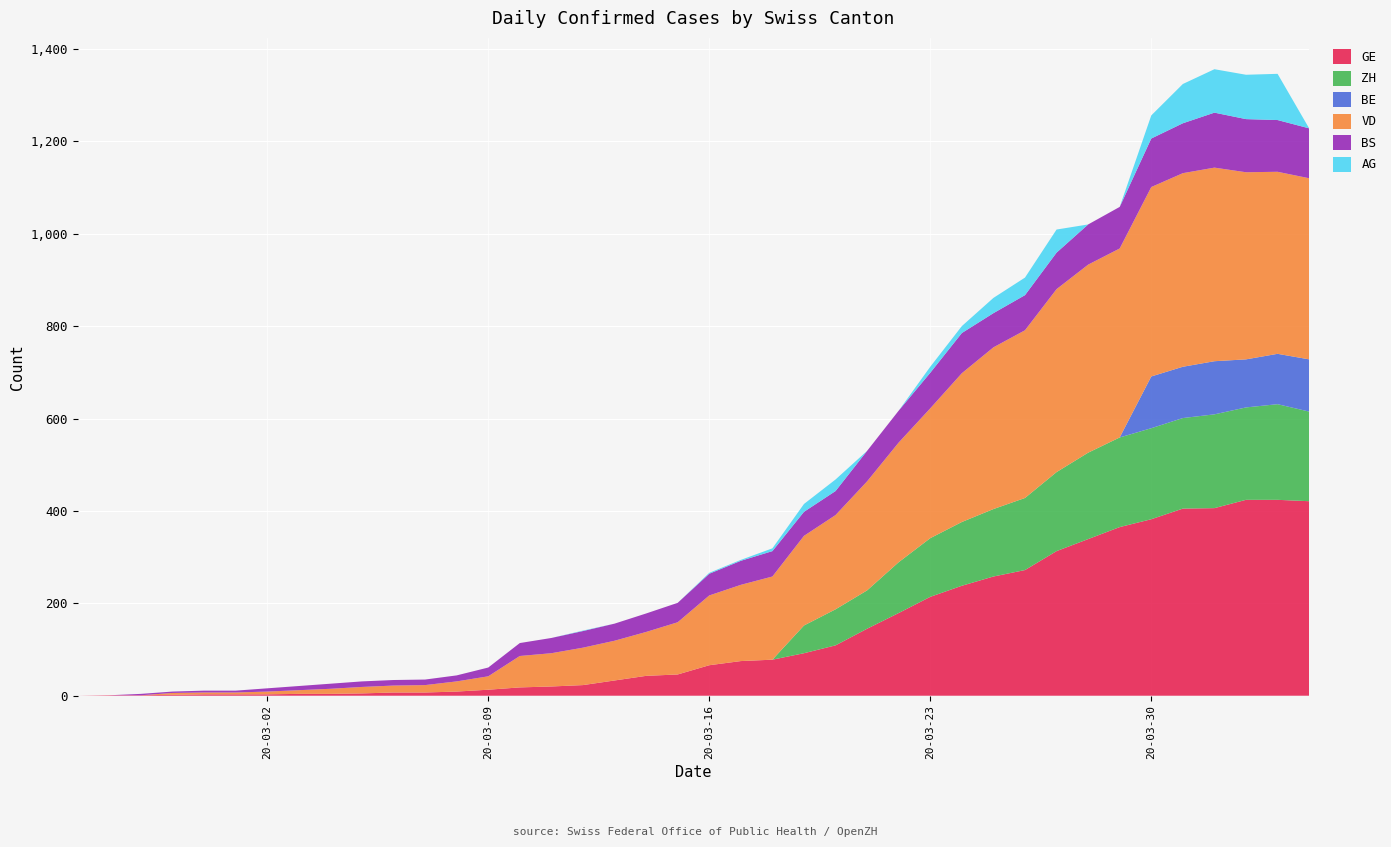

Reading left to right, what are all the values shown in this chart?

GE: 0	1	1	2	3	3	3	4	4	5	7	7	9	13	18	20	23	33	43	46	66	75	78	92	109	145	179	214	238	258	272	313	339	365	382	405	406	424	424	421
ZH: 0	0	0	0	0	0	0	0	0	0	0	0	0	0	0	0	0	0	0	0	0	0	0	60	78	83	110	127	138	146	156	171	187	194	197	196	203	200	207	194
BE: 0	0	0	0	0	0	0	0	0	0	0	0	0	0	0	0	0	0	0	0	0	0	0	0	0	0	0	0	0	0	0	0	0	0	112	111	115	104	109	113
VD: 0	0	0	4	4	4	6	8	11	14	15	16	22	29	68	72	81	86	95	113	151	165	180	194	204	236	259	281	322	350	363	396	407	409	410	419	419	405	394	392
BS: 0	0	3	3	4	4	7	9	11	12	12	12	13	19	28	33	36	37	40	42	47	52	55	52	52	66	69	77	87	74	76	79	87	90	105	108	119	115	112	108
AG: 0	0	0	0	0	0	0	0	0	0	0	0	0	0	0	0	1	0	0	0	2	2	6	17	25	0	0	13	15	33	38	50	0	0	50	85	94	96	100	0